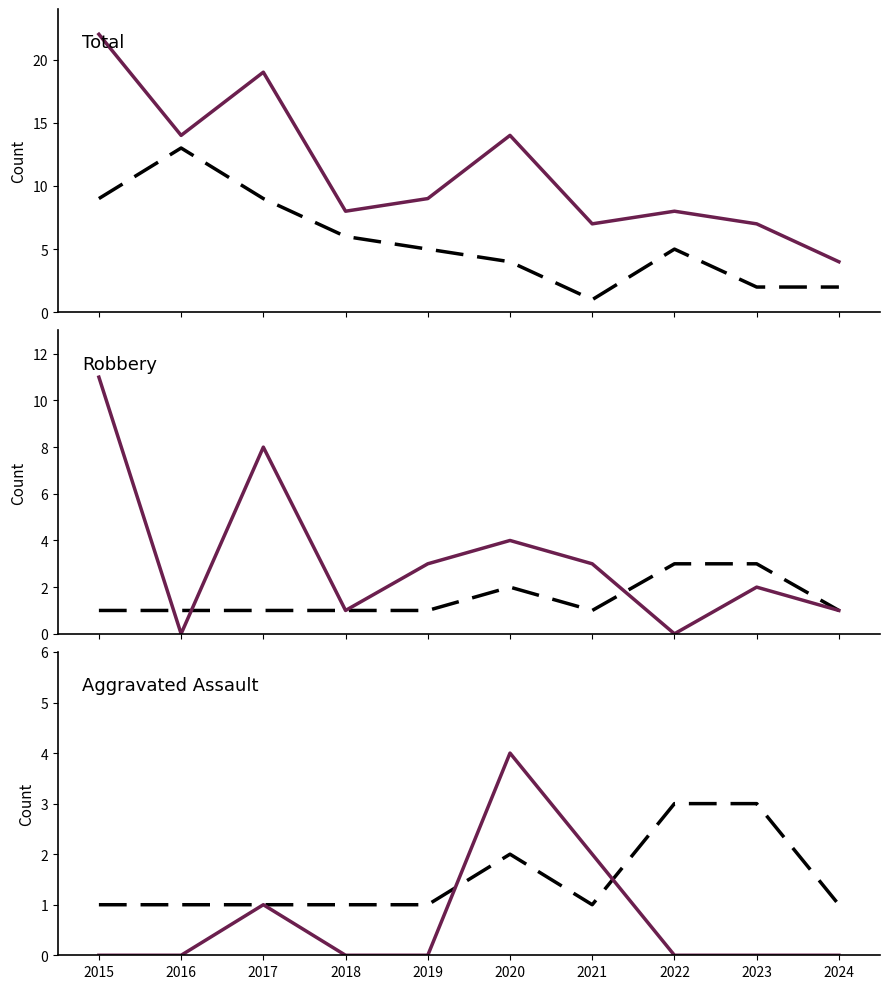

Reading left to right, what are all the values shown in this chart?

Theft: 2015=9	2016=13	2017=9	2018=6	2019=5	2020=4	2021=1	2022=5	2023=2	2024=2
Total: 2015=22	2016=14	2017=19	2018=8	2019=9	2020=14	2021=7	2022=8	2023=7	2024=4
Aggravated Battery: 2015=1	2016=1	2017=1	2018=1	2019=1	2020=2	2021=1	2022=3	2023=3	2024=1
Robbery: 2015=11	2016=0	2017=8	2018=1	2019=3	2020=4	2021=3	2022=0	2023=2	2024=1
Aggravated Assault: 2015=0	2016=0	2017=1	2018=0	2019=0	2020=4	2021=2	2022=0	2023=0	2024=0